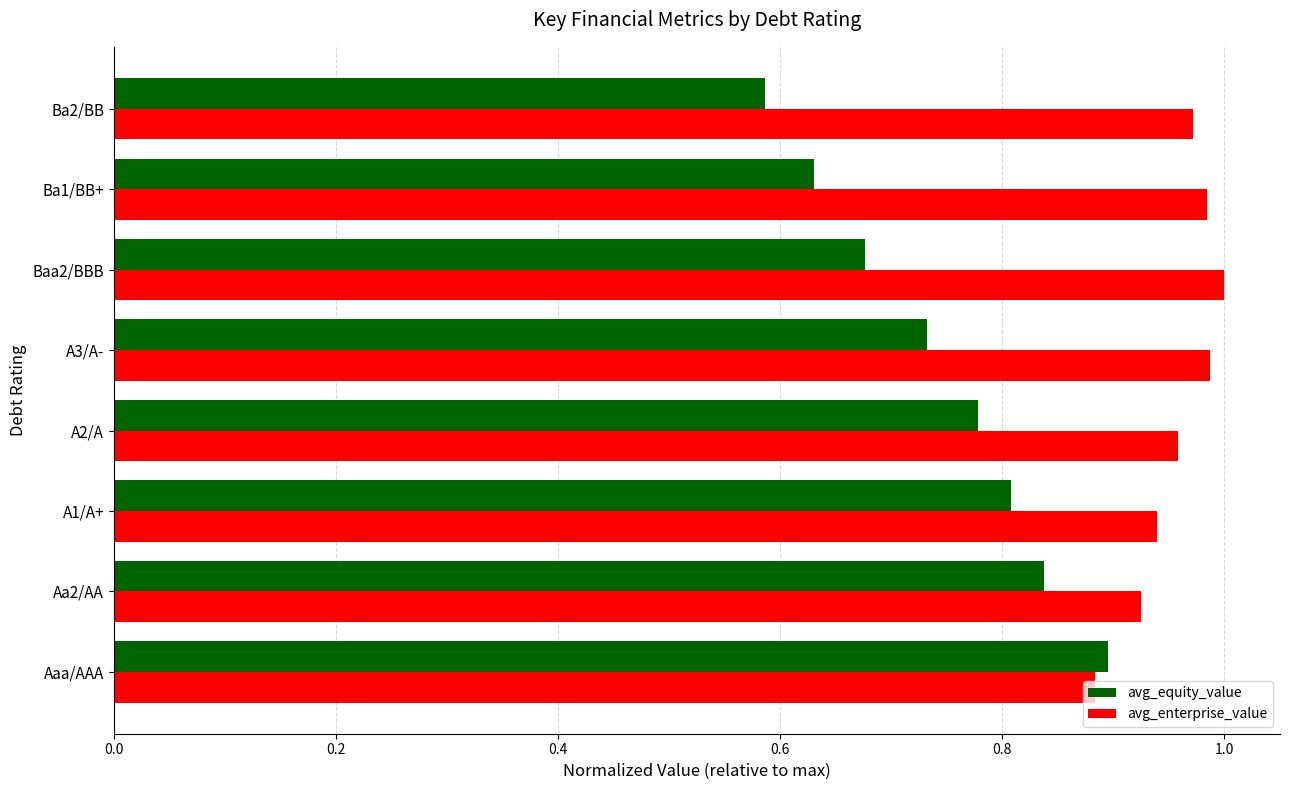

Rank the series by their average value, from lowest to highest.

avg_equity_value, avg_enterprise_value